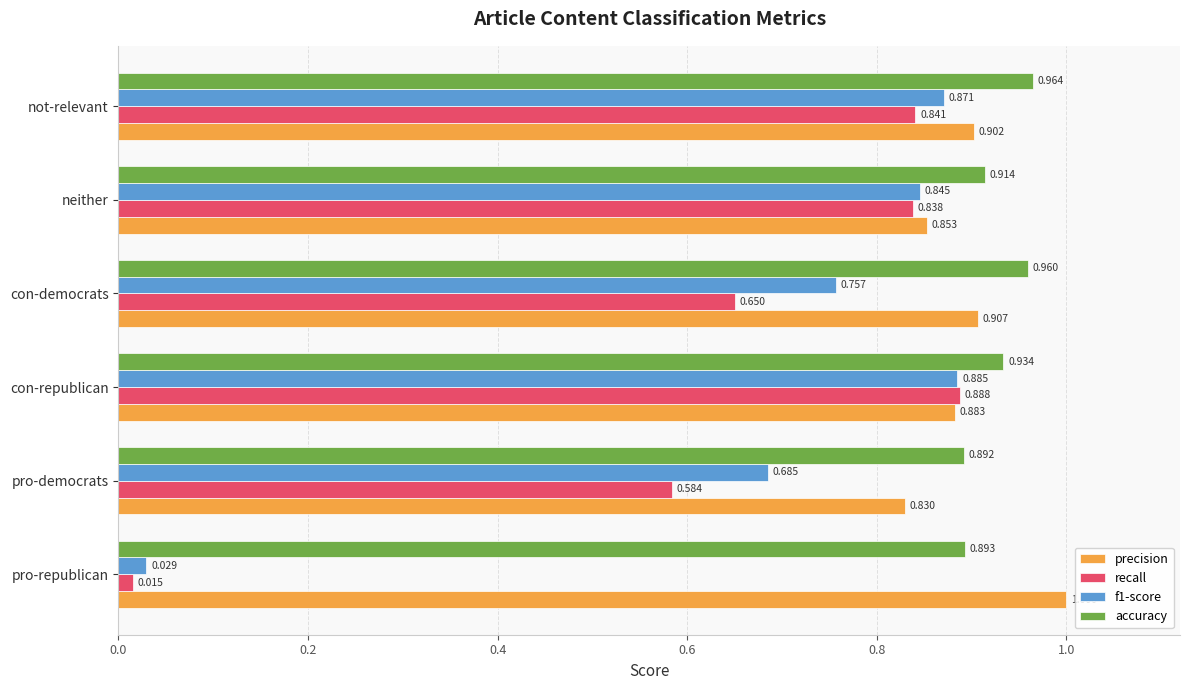

Which category has the lowest value in the accuracy series?

pro-democrats